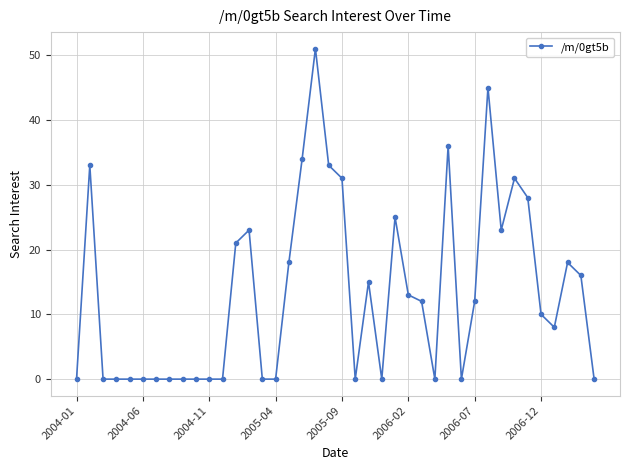

What is the greatest value displayed?

51